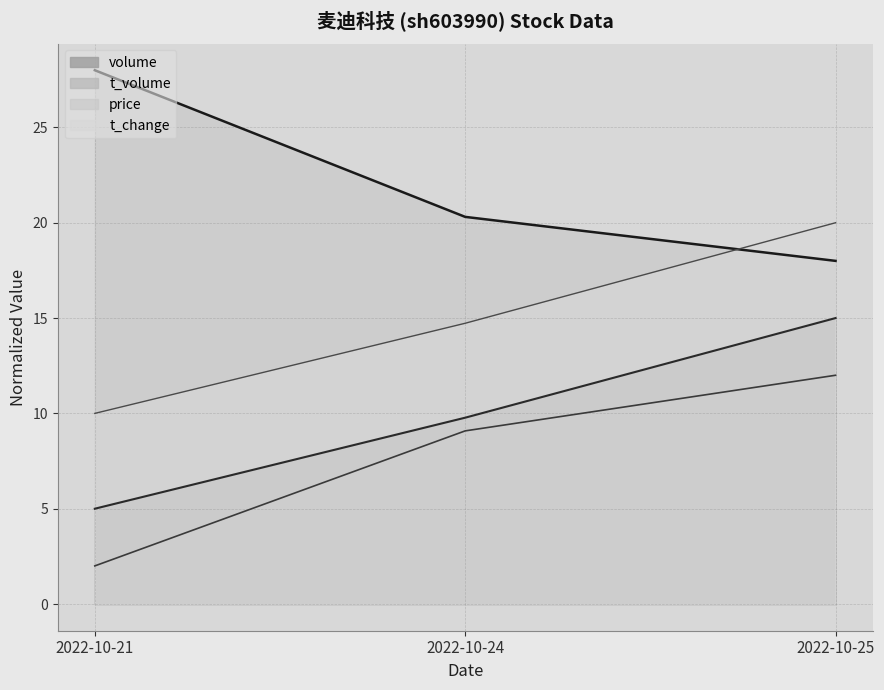

List the series in order of their overall mean, highest first.

price, t_change, volume, t_volume